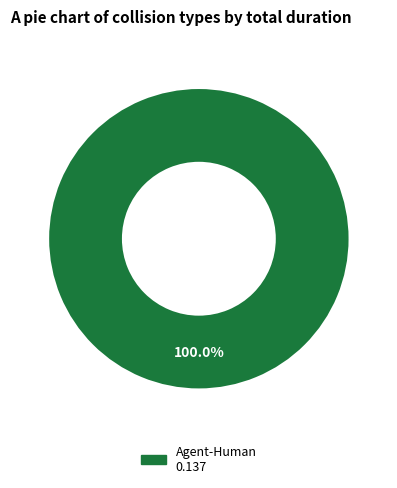

Is there any slice that represents more than half of the pie?

Yes